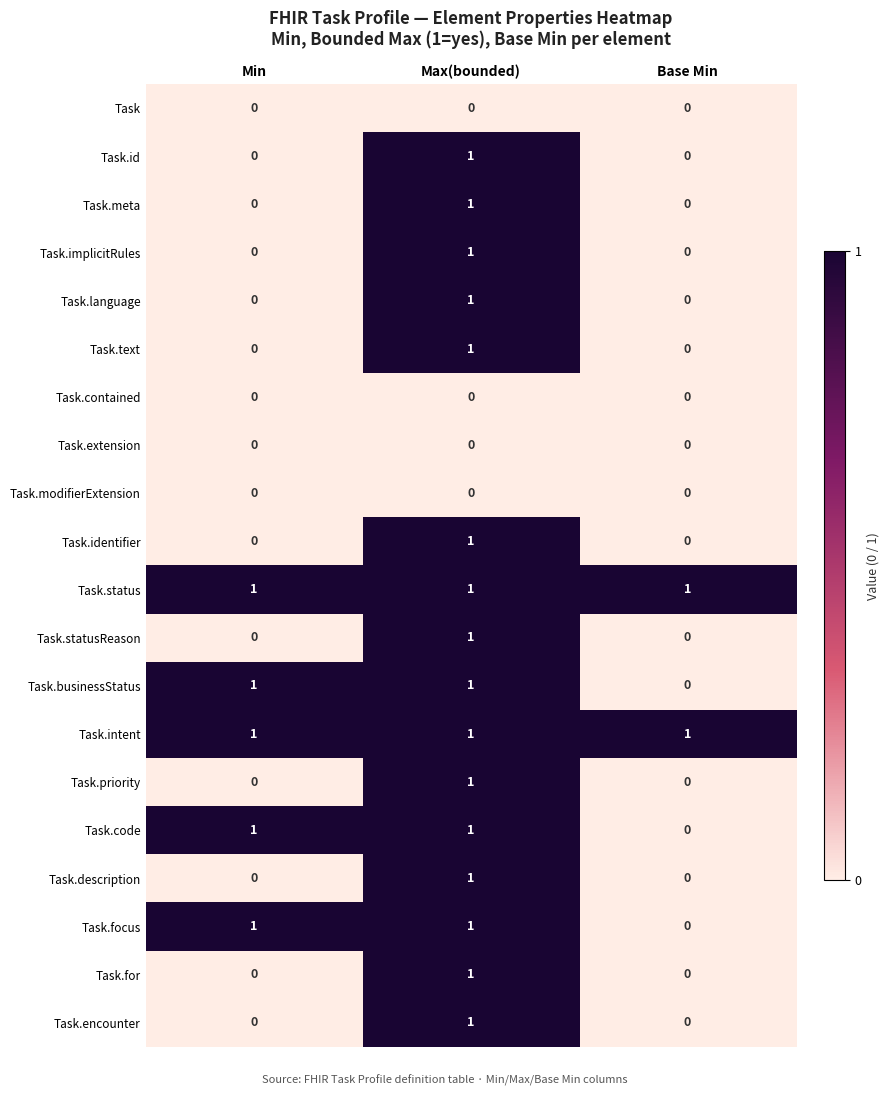

Count the number of data series in this chart.

20